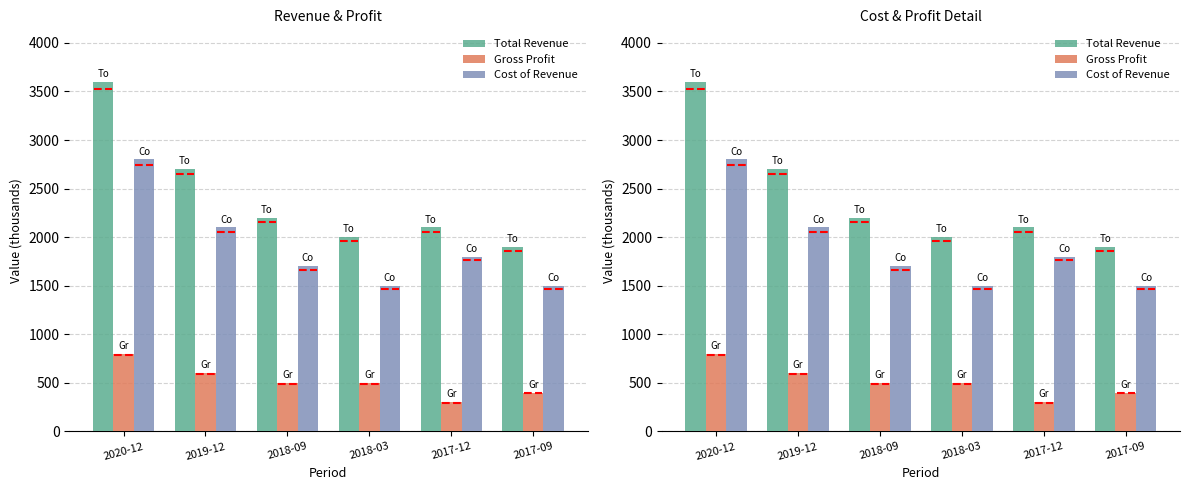

What is the value of the Gross Profit bar at the 3rd from the left?

500